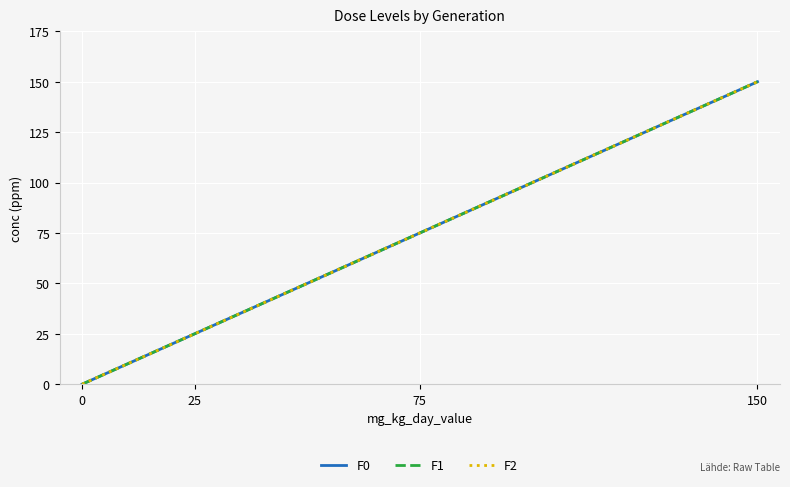

At how many categories does at least one series exceed 7?

3